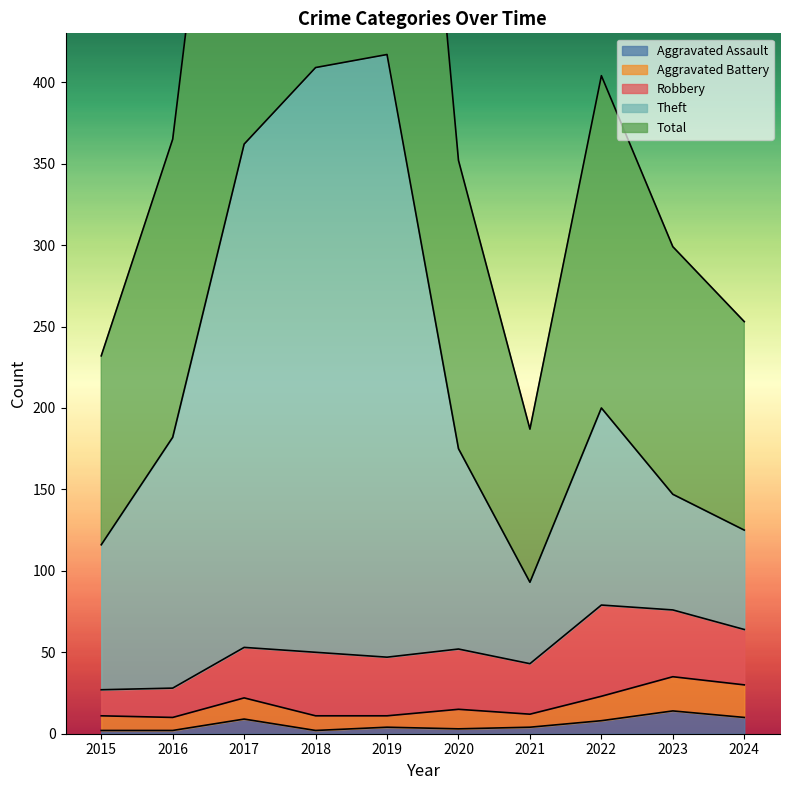

What is the greatest value displayed?

834